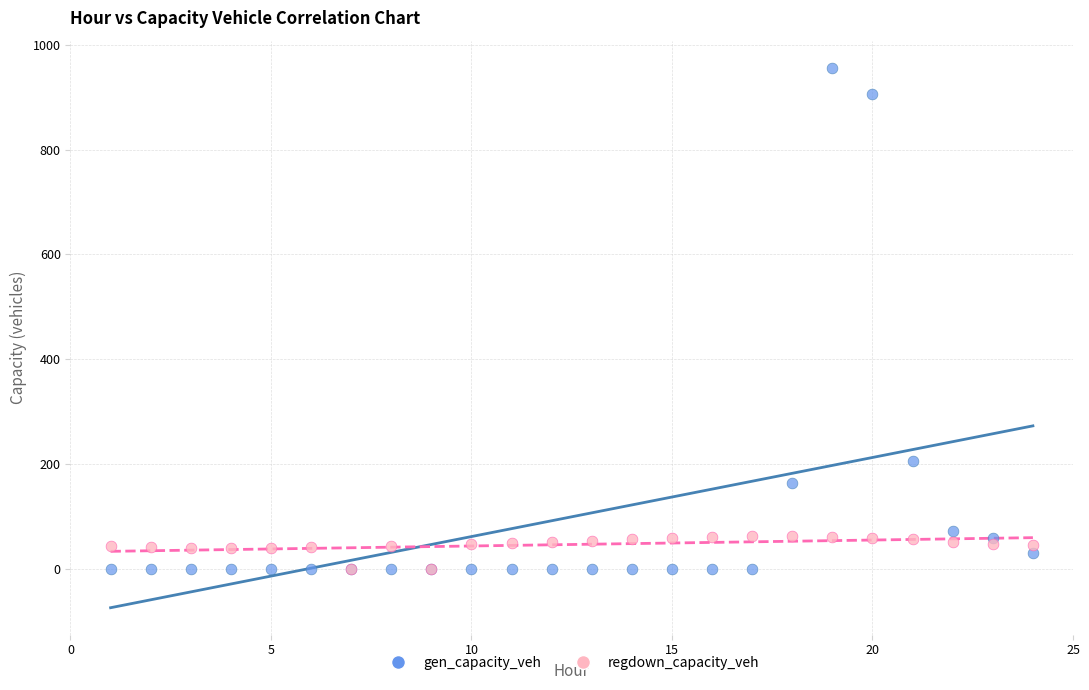

In the gen_capacity_veh series, what Y value is closest to 478?

206.0